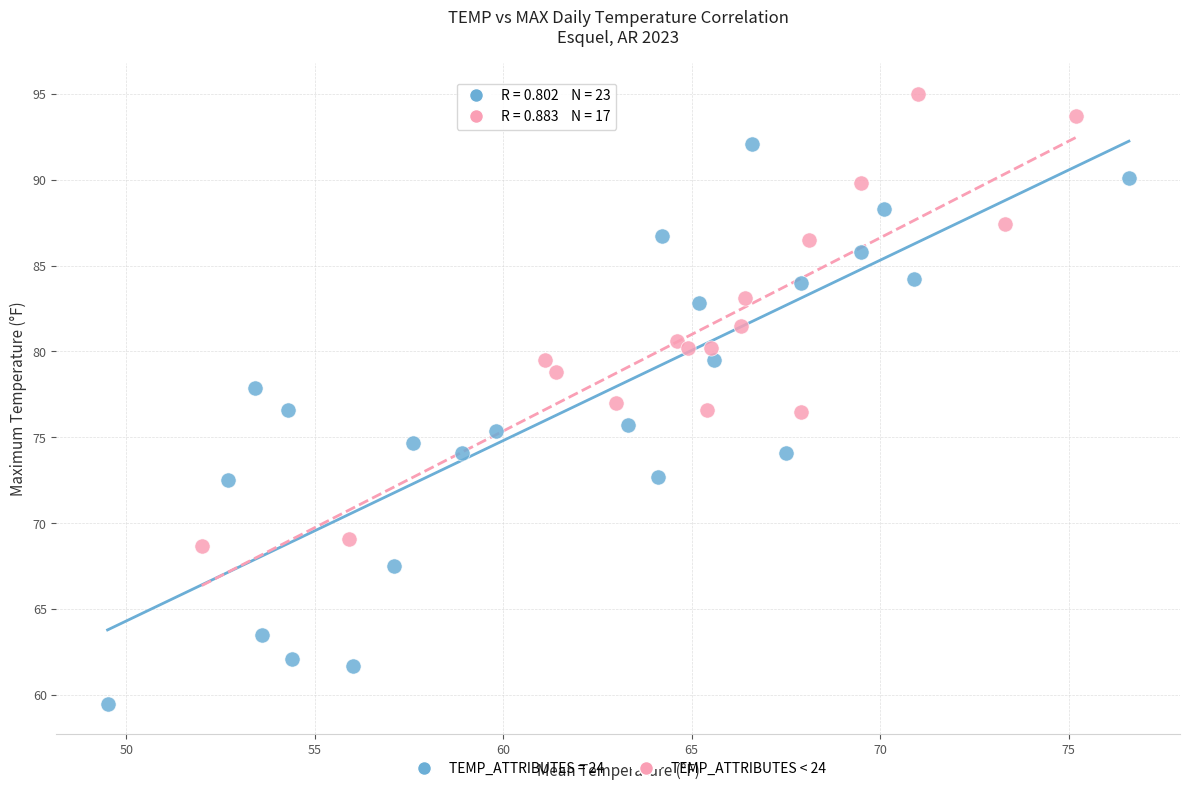

Which series has the largest Y range (max minus min)?

TEMP_ATTRIBUTES = 24